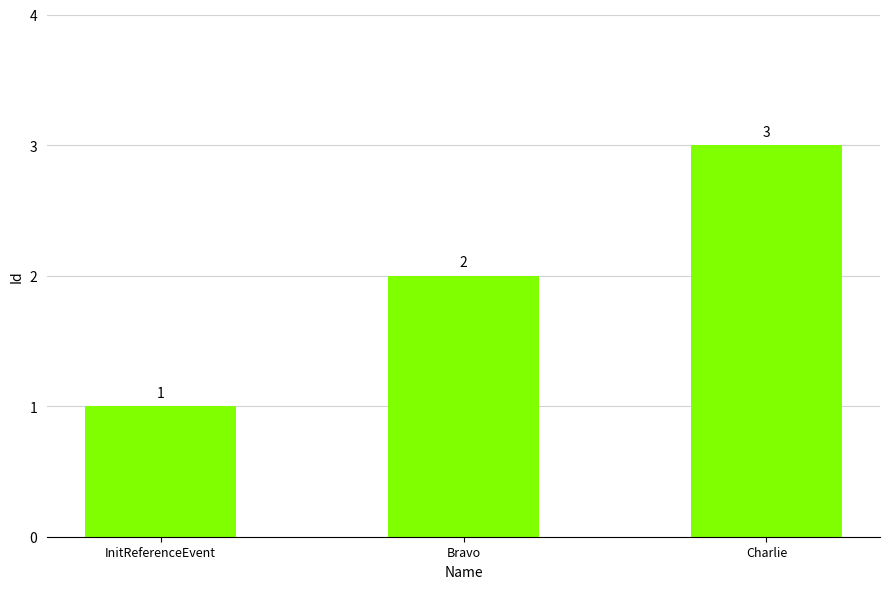

Does the chart contain stacked bars?

No